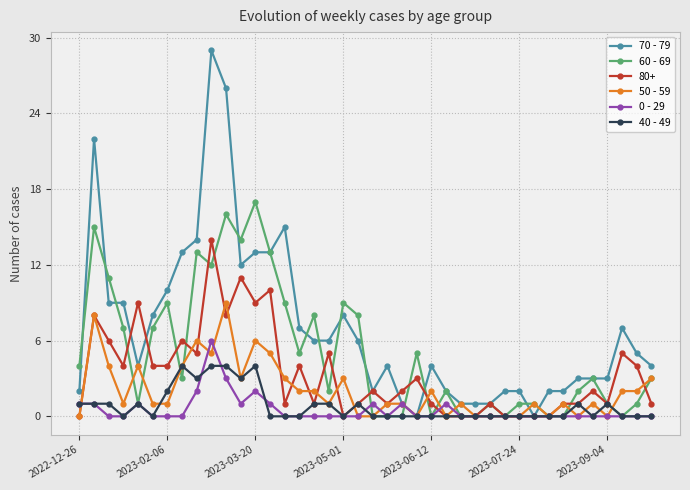

Which series has the largest total across all categories?

70 - 79